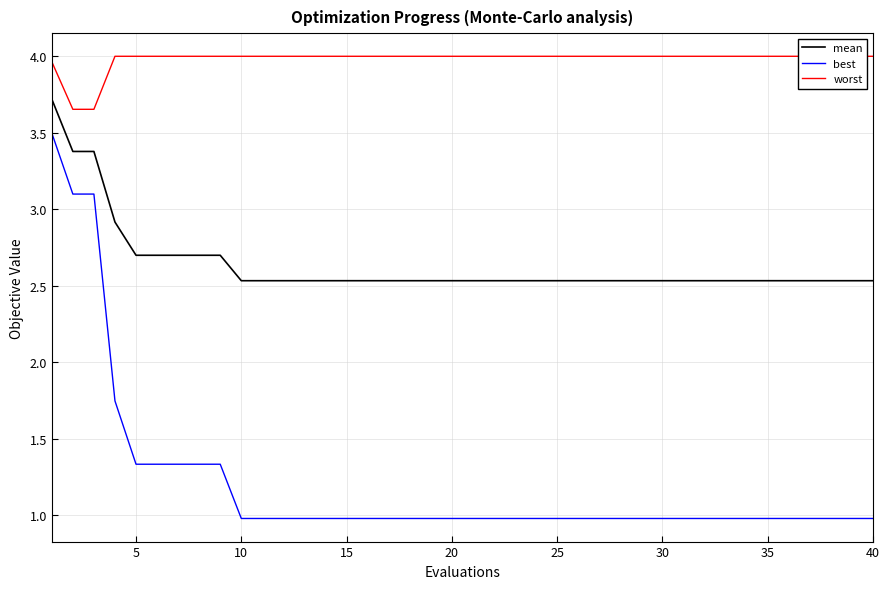

What is the value of the best point at the 6th from the left?

1.3